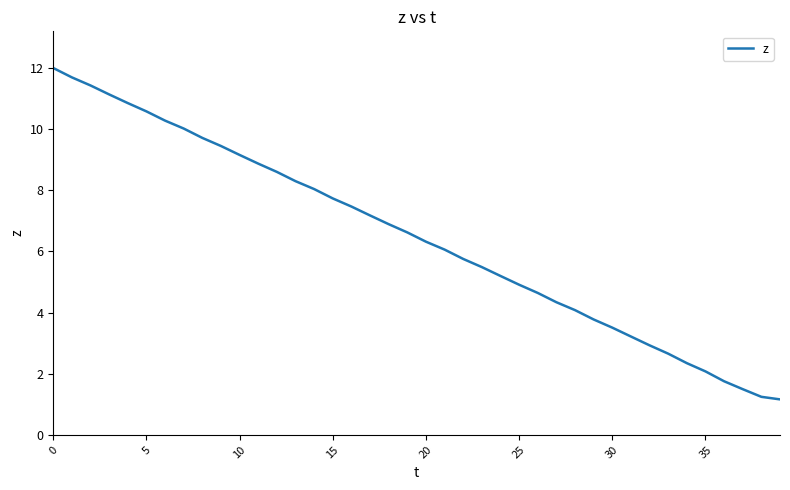

What is the difference between the maximum and minimum values?

10.8